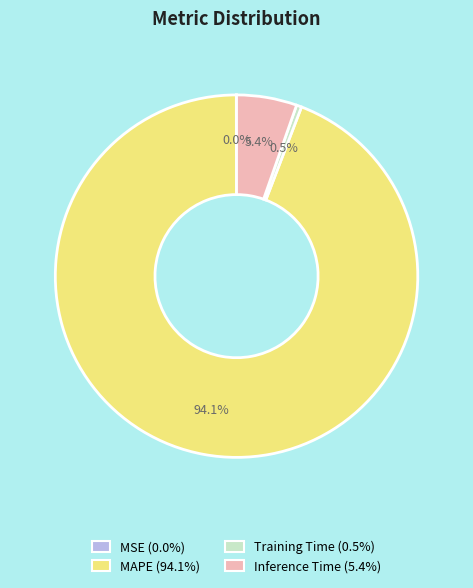

True or false: Inference Time accounts for 1% of the total.

False